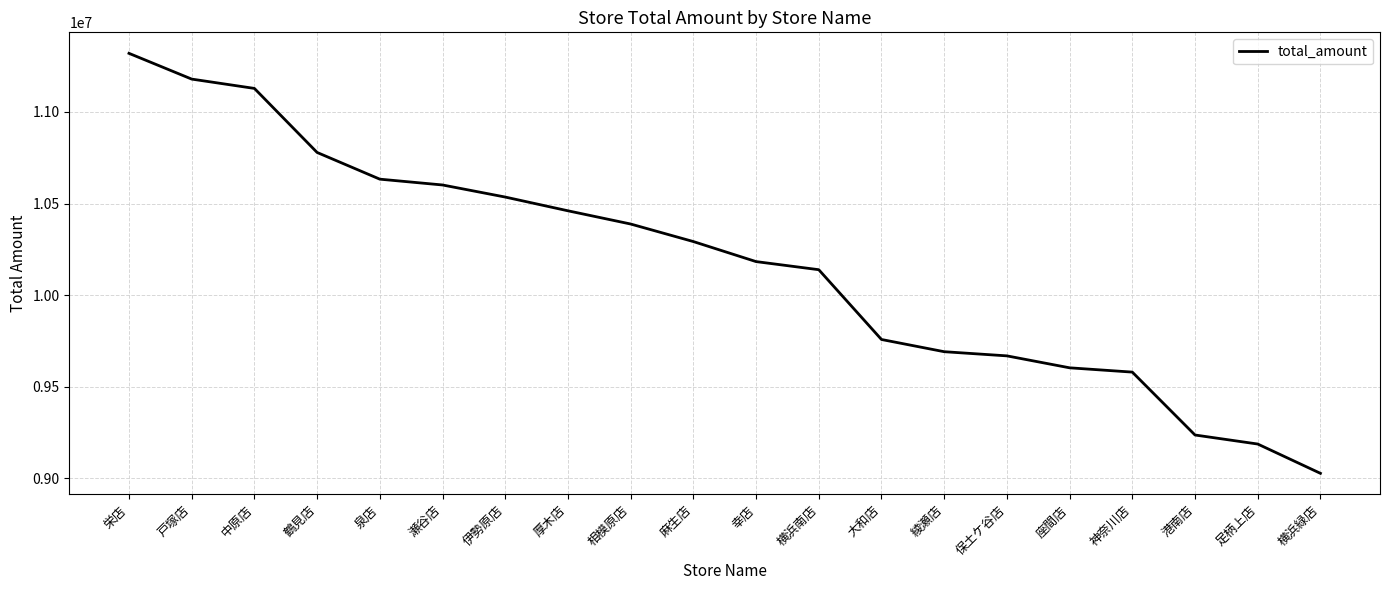

Is it true that the value at 横浜南店 is 2797552?

False